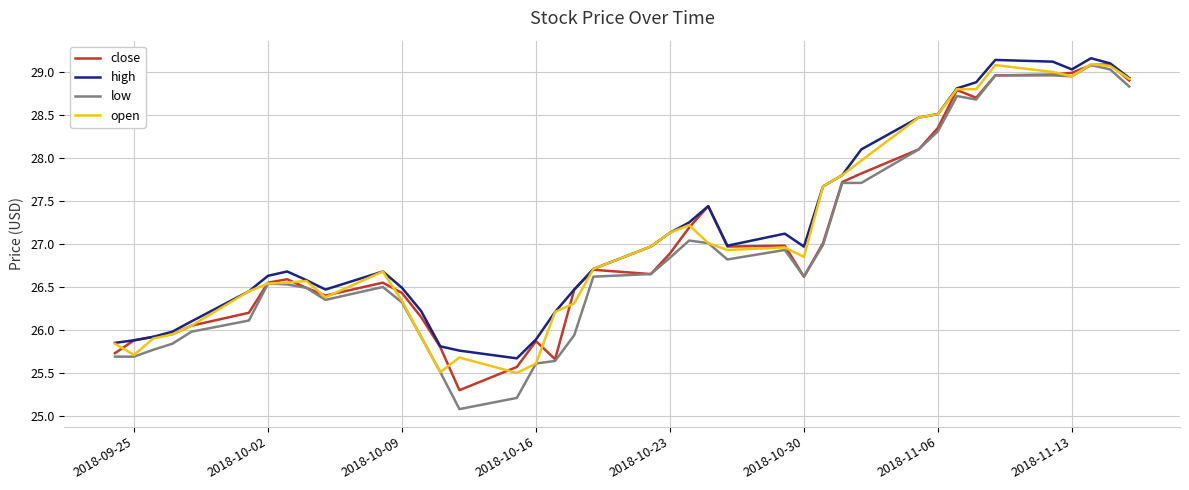

Which series has the widest spread of values?

low